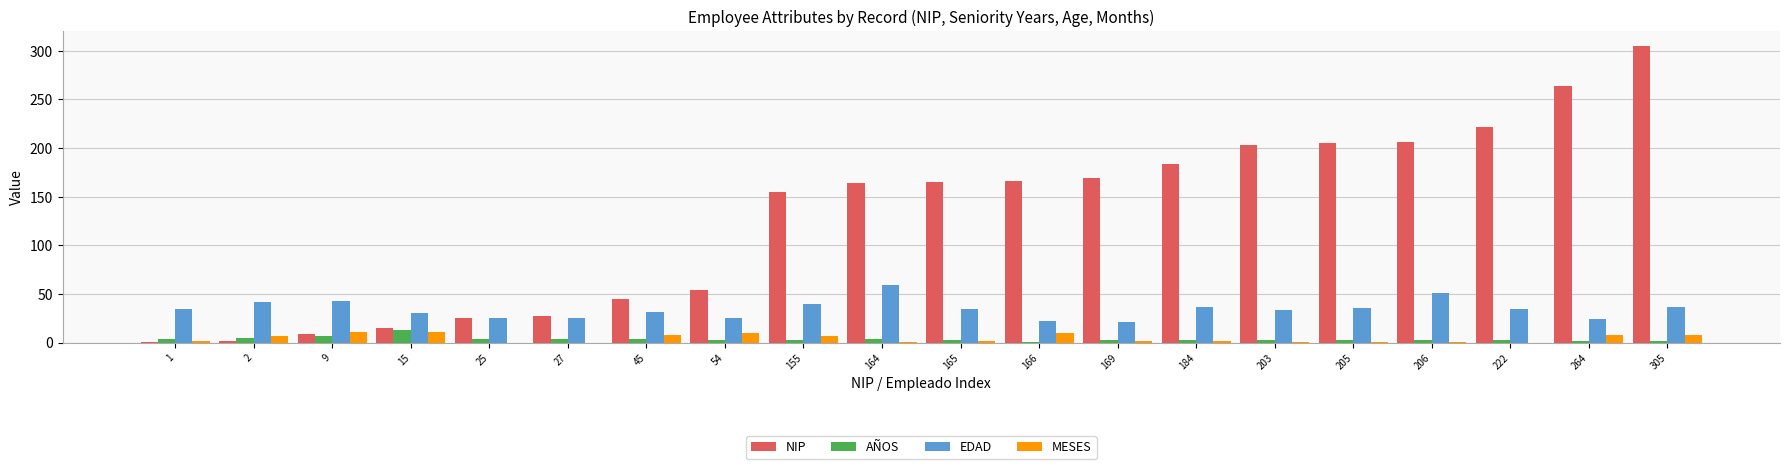

What is the total value across all series at 15?

69